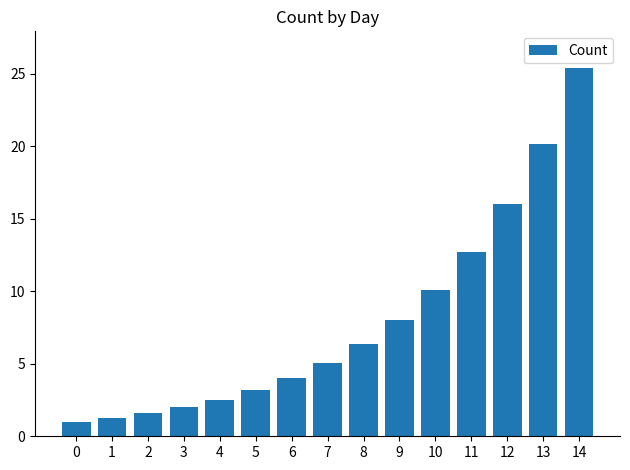

Between 8 and 13, which is larger?

13